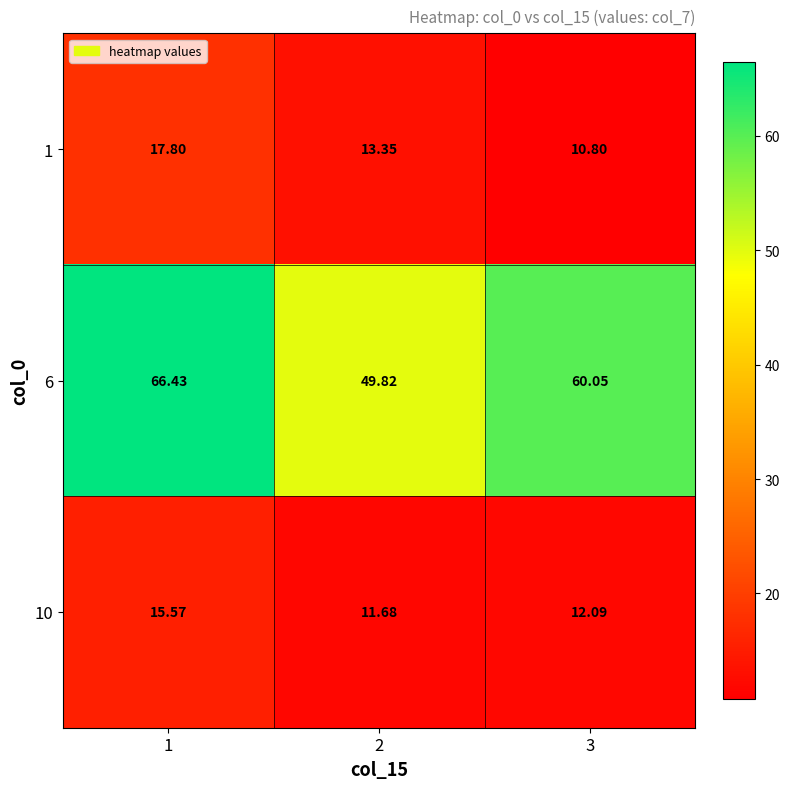

List the series in order of their peak value, lowest first.

10, 1, 6